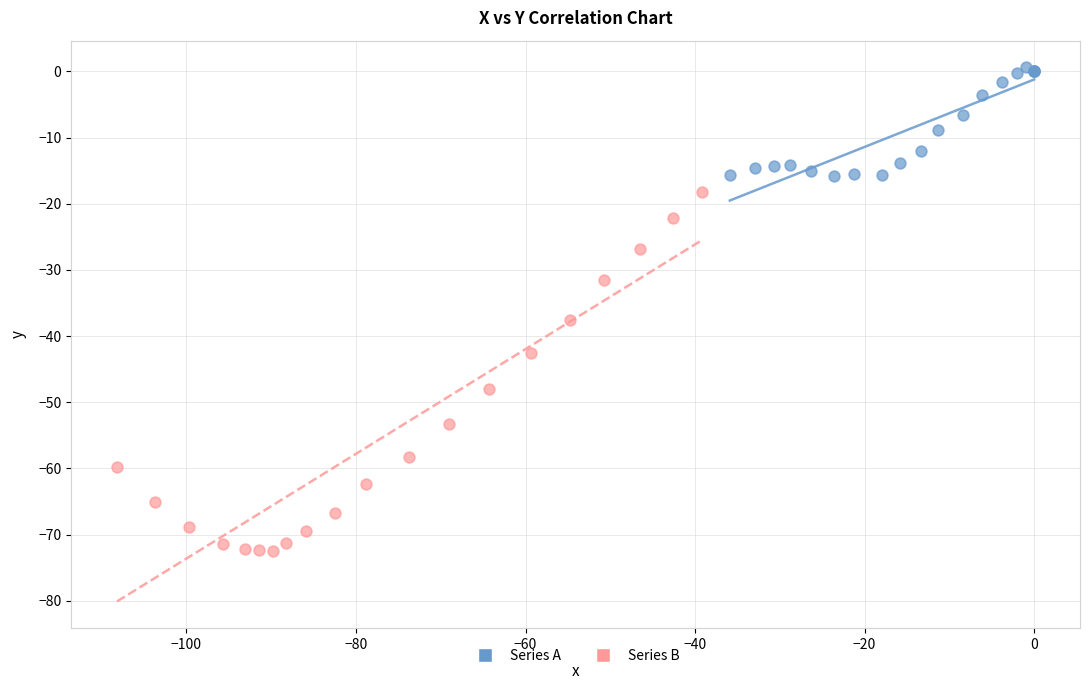

Which series reaches the maximum Y coordinate?

Series A